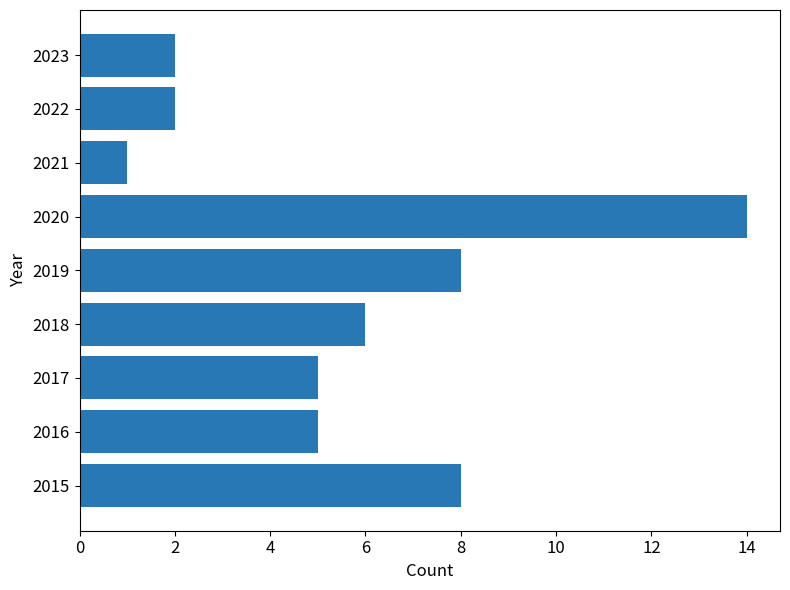

At which category does the chart reach its minimum across all series?

2021